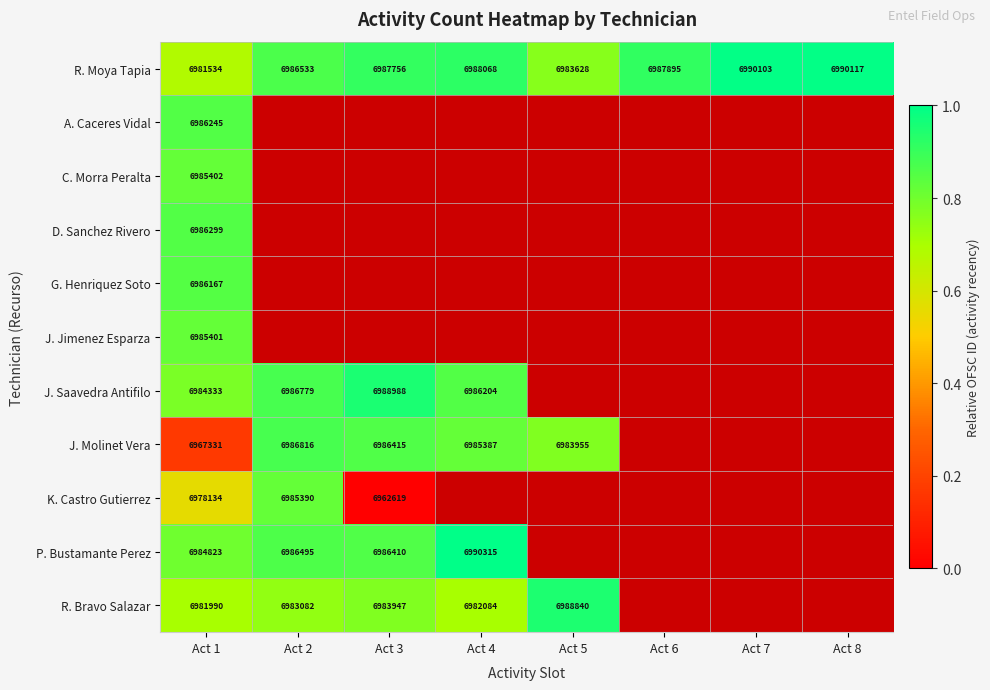

How many positive values does the J. Molinet Vera series have?

5